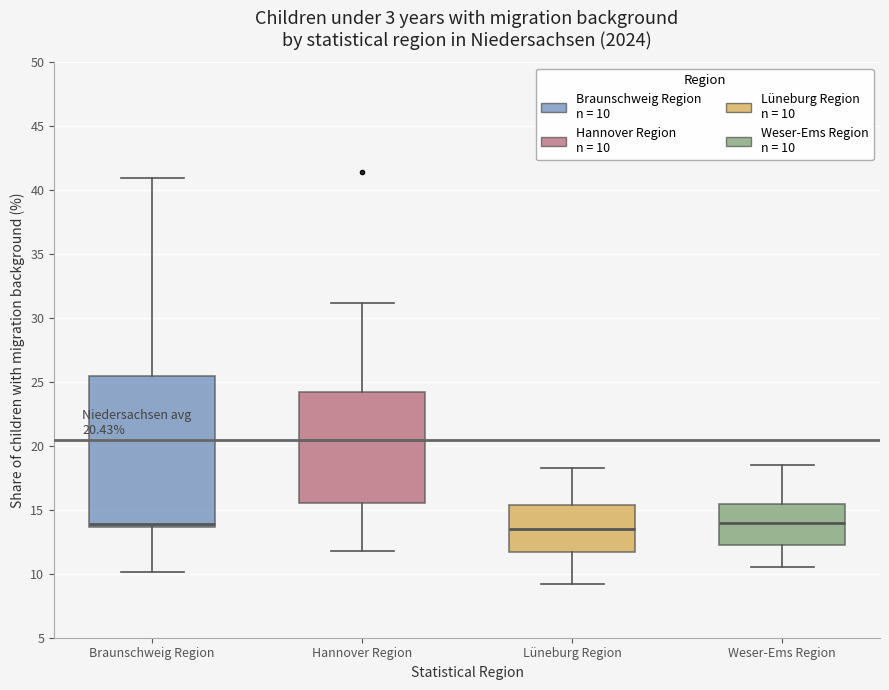

Which box is the tallest, from its lower edge to its upper edge?

Braunschweig Region